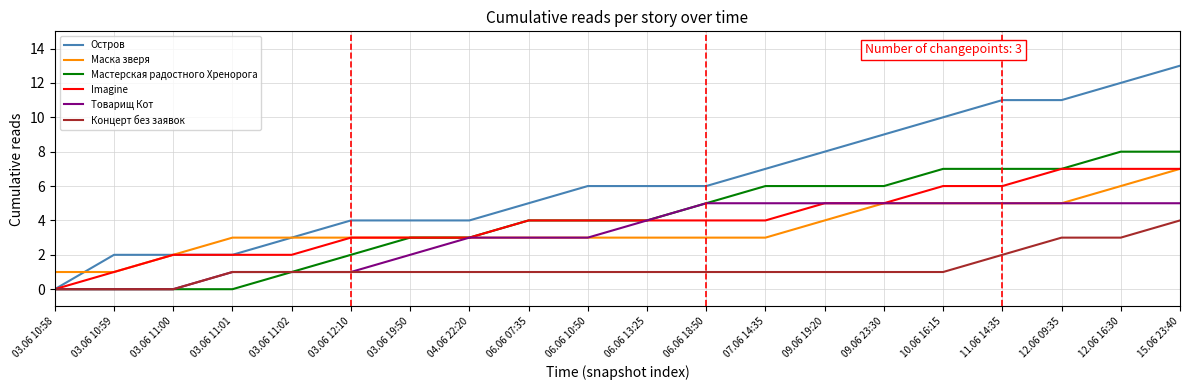

How many positive values does the Остров series have?

19